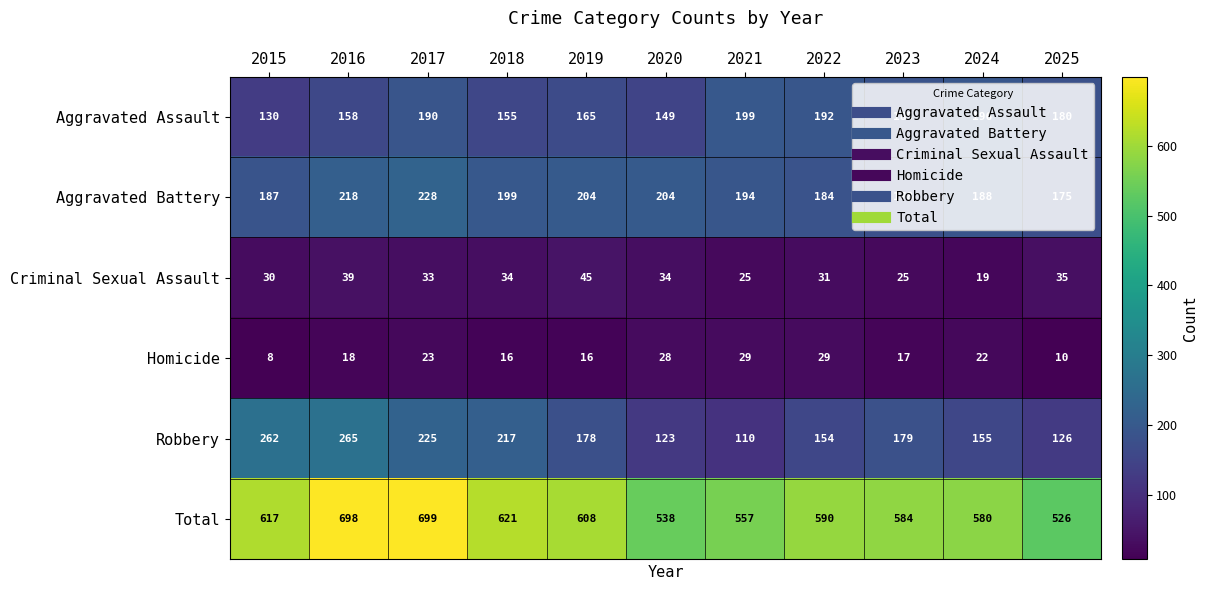

Which label corresponds to the smallest value in the chart?

2015